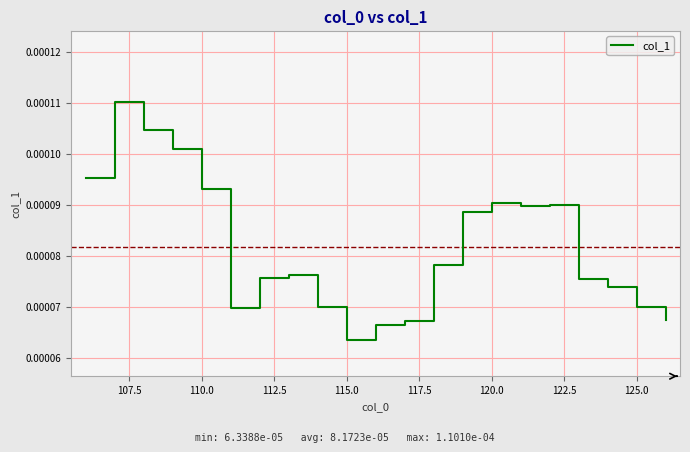

At which label is the value closest to 0?

115.0